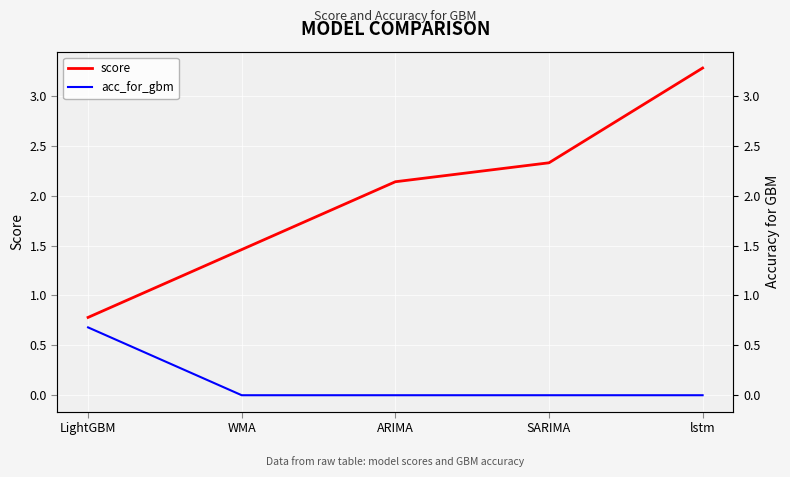

Rank the series at lstm from highest to lowest value.

score, acc_for_gbm